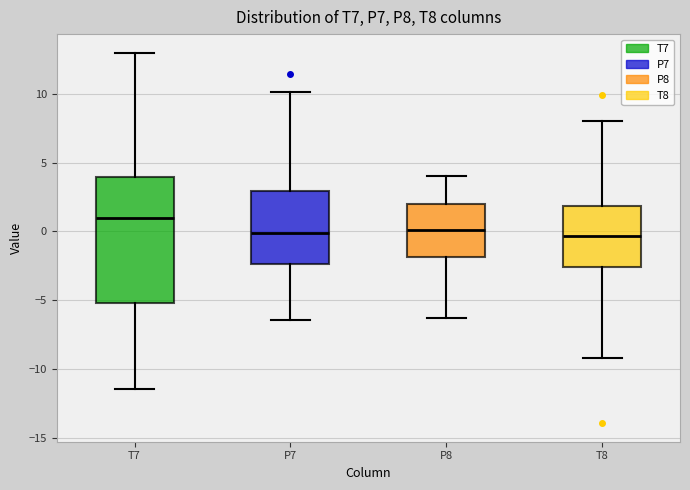

Comparing the boxes themselves (not the whiskers), which one is the tallest?

T7